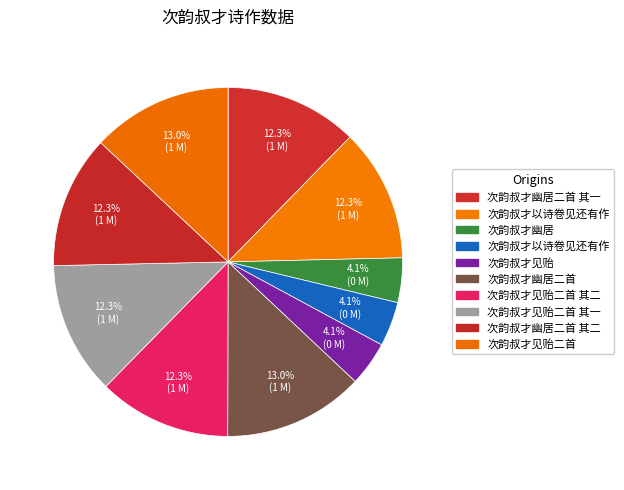

How many segments does this pie chart have?

10